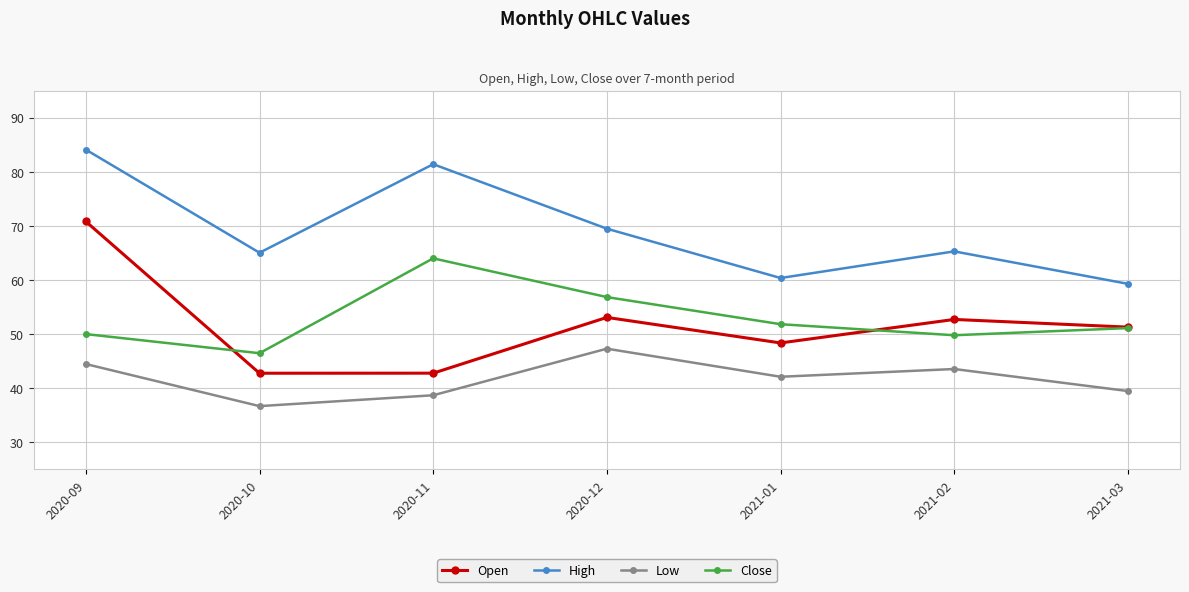

What is the label of the 5th point from the right?

2020-11